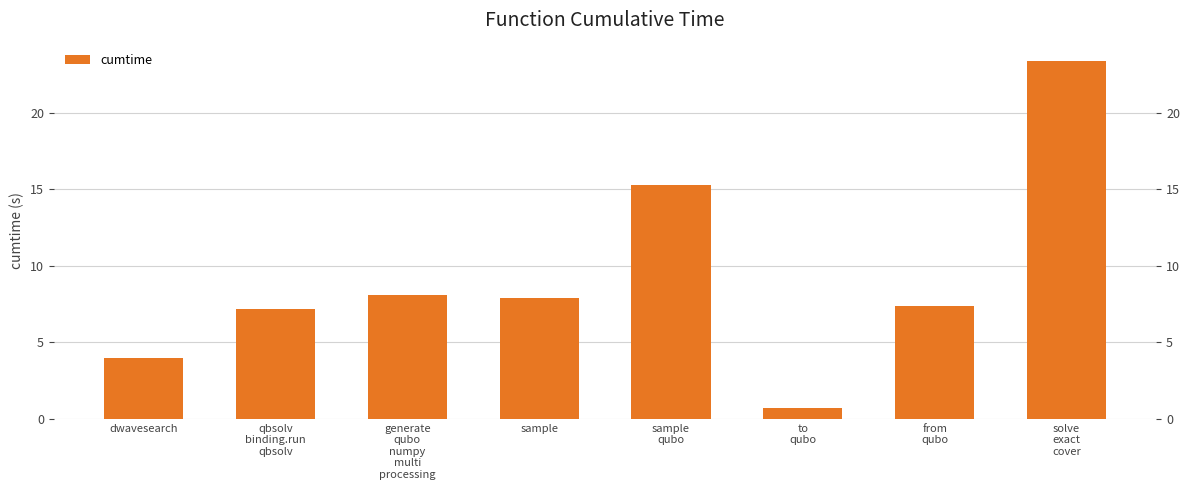

How many series are shown in this chart?

1